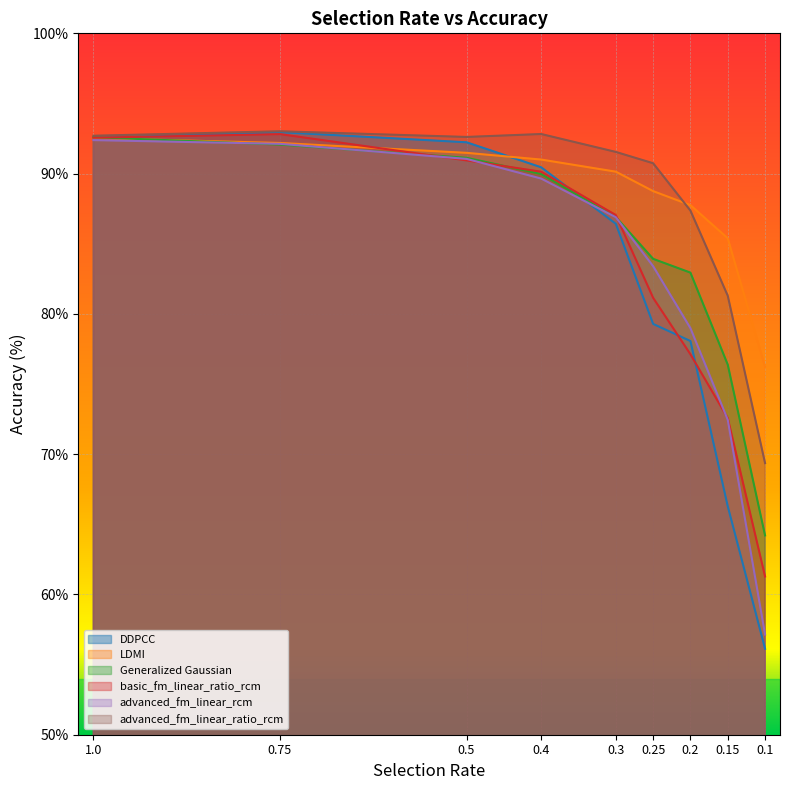

Reading left to right, transcribe all the data shown in this chart.

DDPCC: 1.0=92.5	0.75=93.0	0.5=92.2	0.4=90.4	0.3=86.4	0.25=79.3	0.2=78.1	0.15=66.3	0.1=56.1
LDMI: 1.0=92.5	0.75=92.2	0.5=91.5	0.4=91.0	0.3=90.1	0.25=88.8	0.2=87.8	0.15=85.4	0.1=76.2
Generalized Gaussian: 1.0=92.6	0.75=92.1	0.5=91.1	0.4=90.0	0.3=86.9	0.25=83.9	0.2=82.9	0.15=76.4	0.1=64.2
basic_fm_linear_ratio_rcm: 1.0=92.6	0.75=92.8	0.5=90.9	0.4=90.1	0.3=87.0	0.25=81.1	0.2=77.1	0.15=72.6	0.1=61.3
advanced_fm_linear_rcm: 1.0=92.4	0.75=92.1	0.5=91.1	0.4=89.6	0.3=86.9	0.25=83.4	0.2=79.0	0.15=72.4	0.1=57.1
advanced_fm_linear_ratio_rcm: 1.0=92.7	0.75=93.0	0.5=92.6	0.4=92.8	0.3=91.5	0.25=90.7	0.2=87.4	0.15=81.3	0.1=69.4